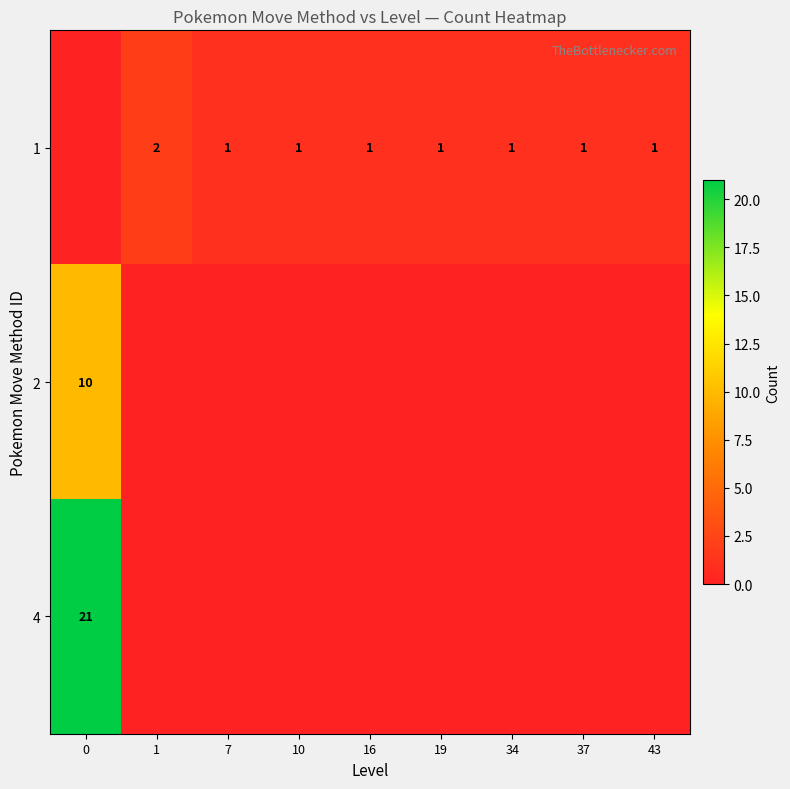

The value of 1 at 43 is 1. True or false?

True